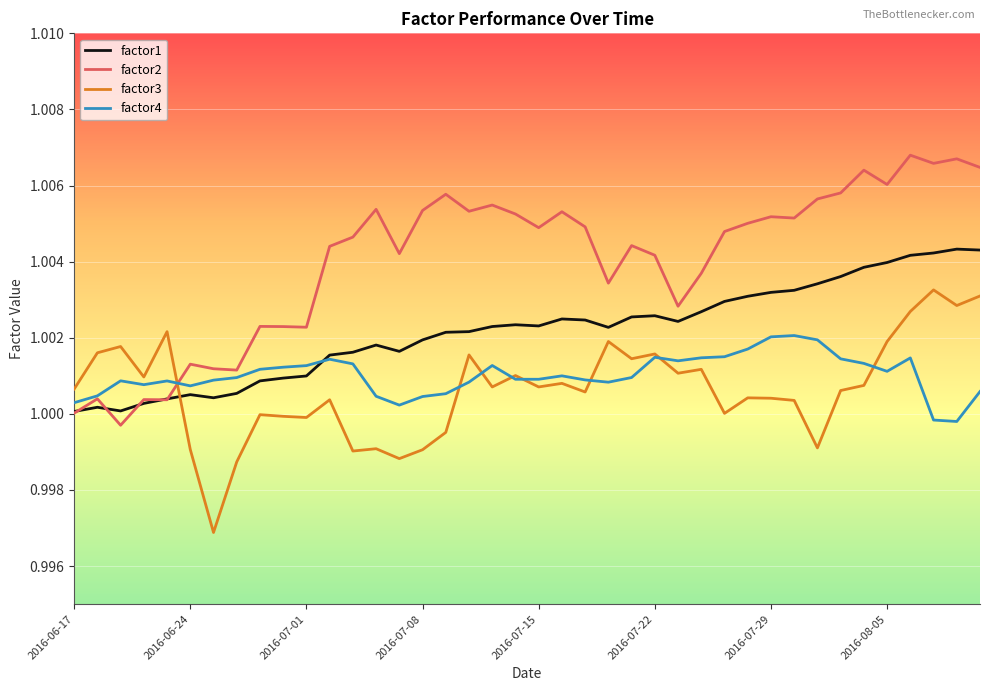

Rank the series by their maximum value, from lowest to highest.

factor4, factor3, factor1, factor2